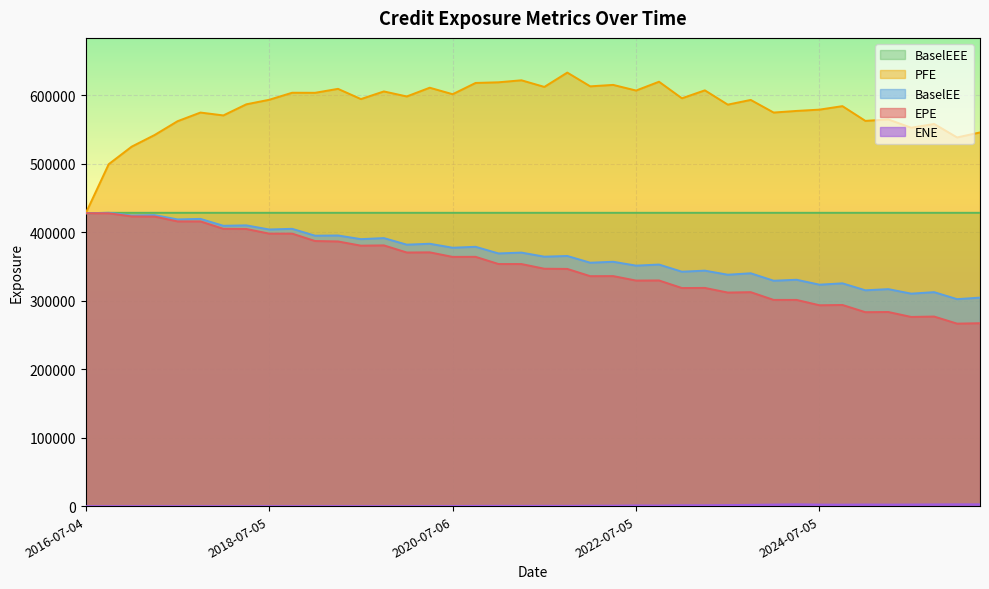

Is it true that PFE equals 136034.3 at 2022-04-04?

False